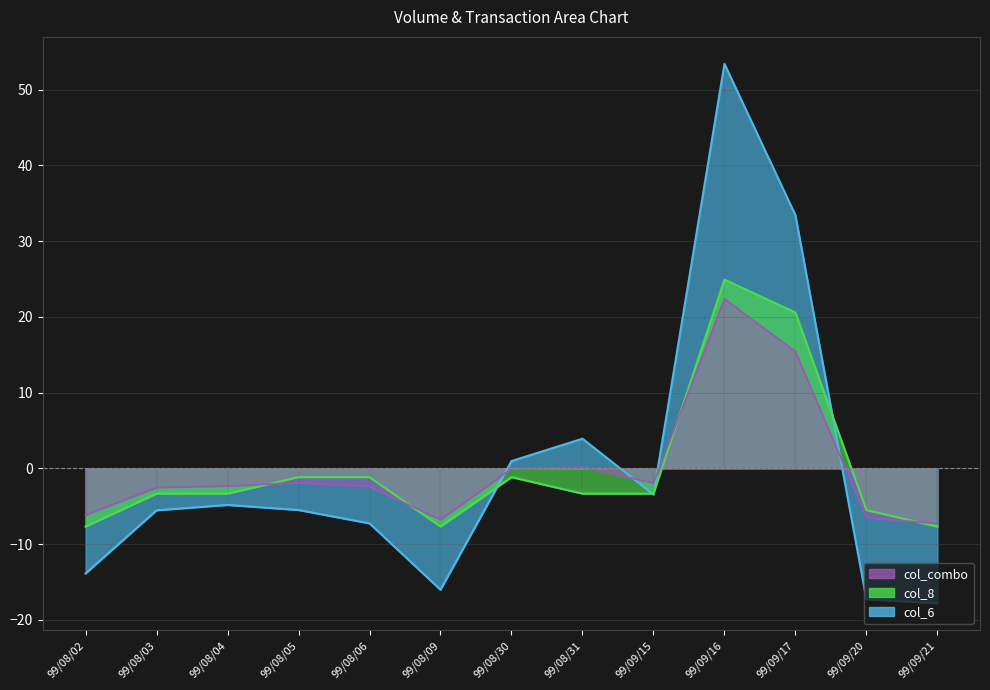

Which series has the largest total across all categories?

col_6